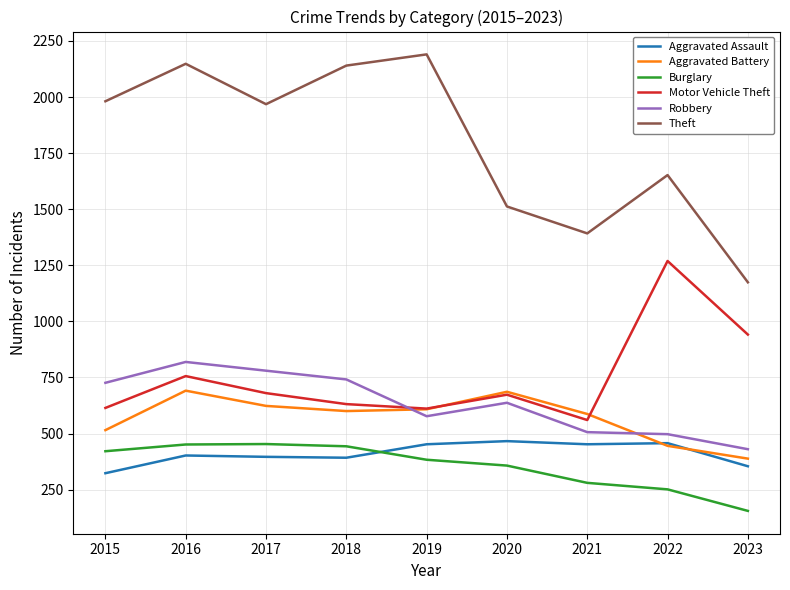

What is the total value across all series at 2018?

4947